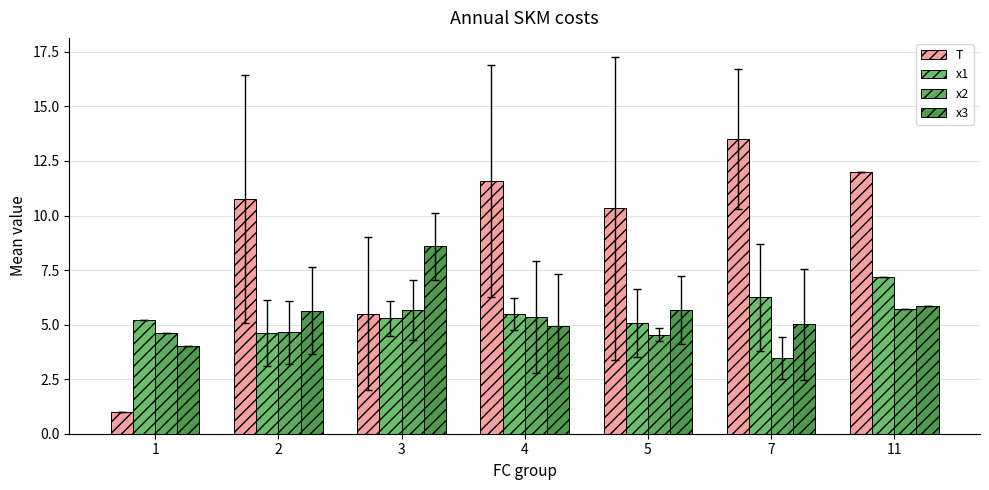

How many groups of bars are there?

7